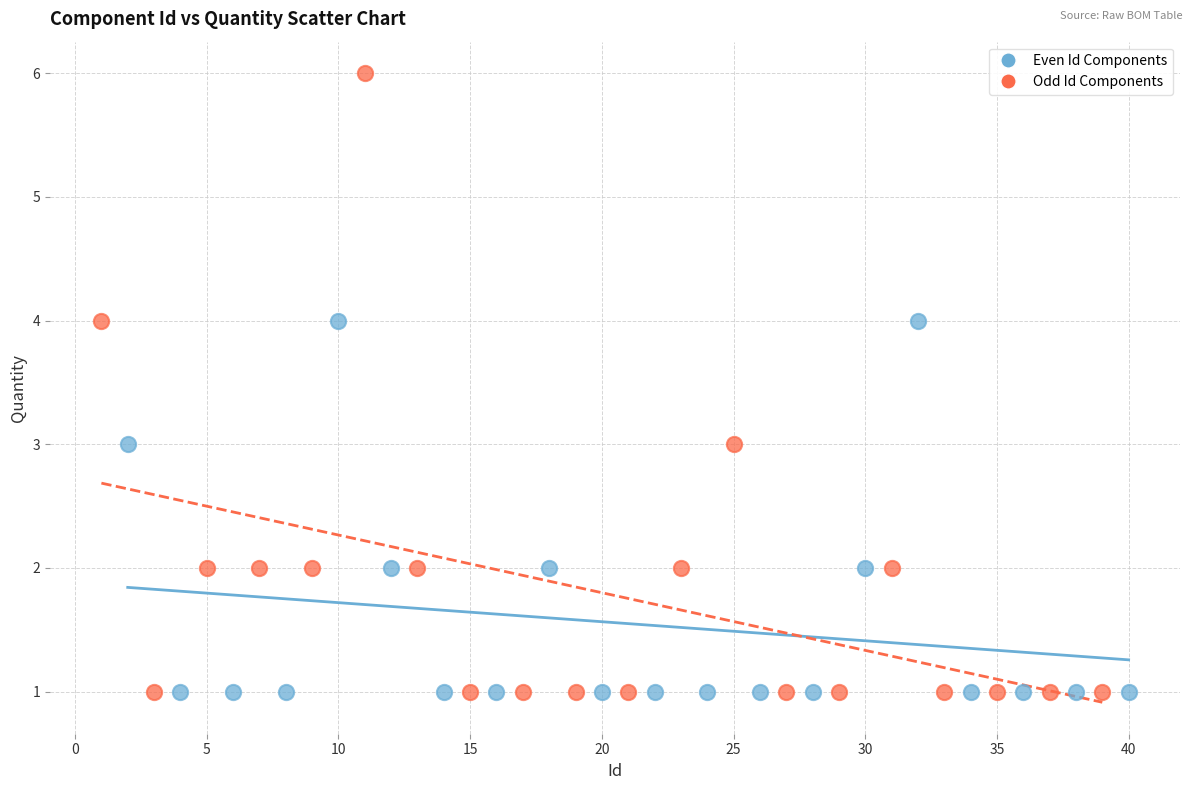

Which series contains the highest Y value?

Odd Id Components